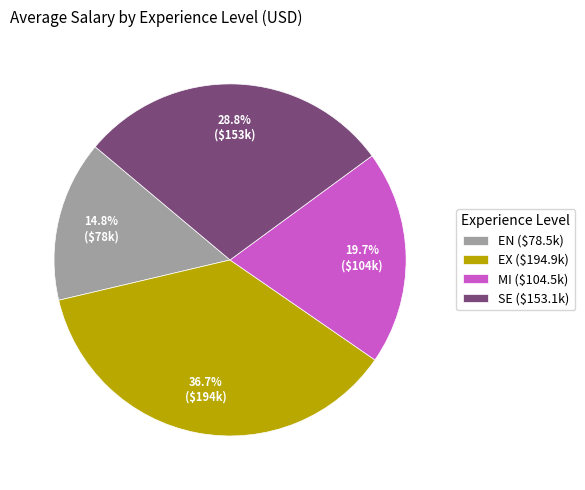

Which category has the smallest portion of the pie?

EN